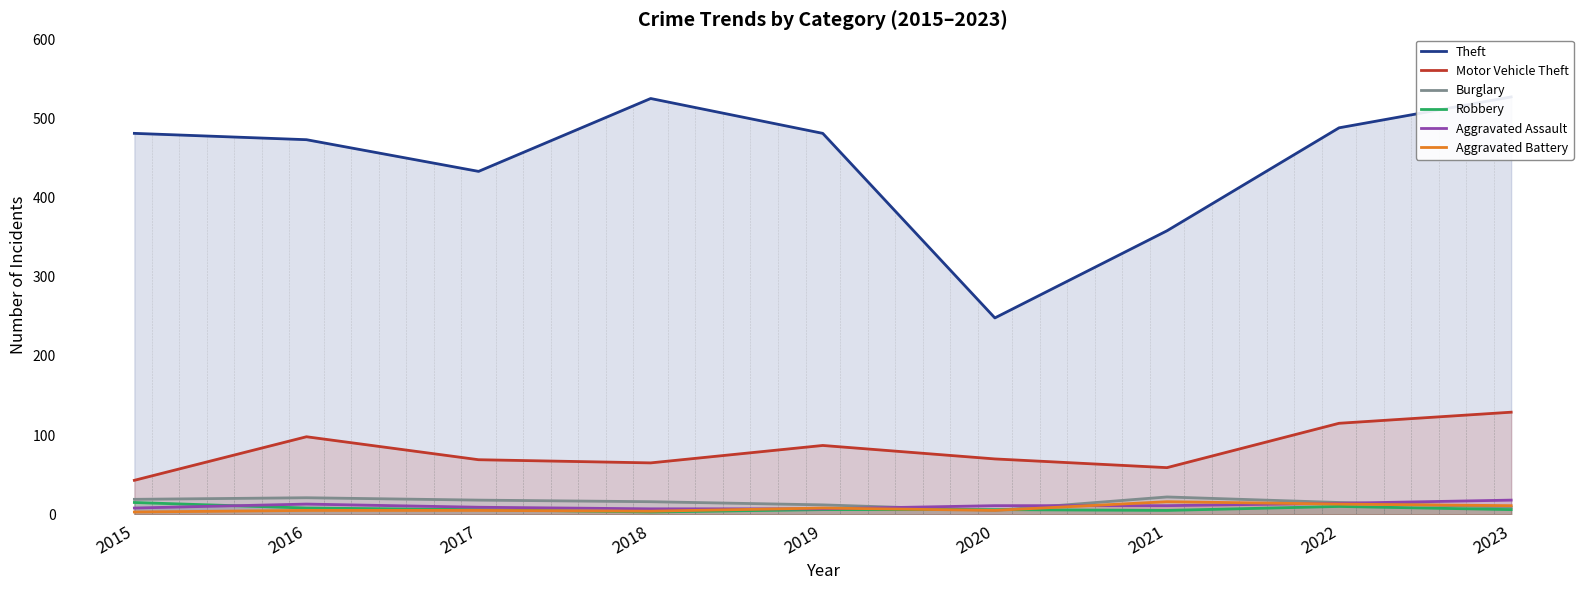

What is the average value of the Theft series?

446